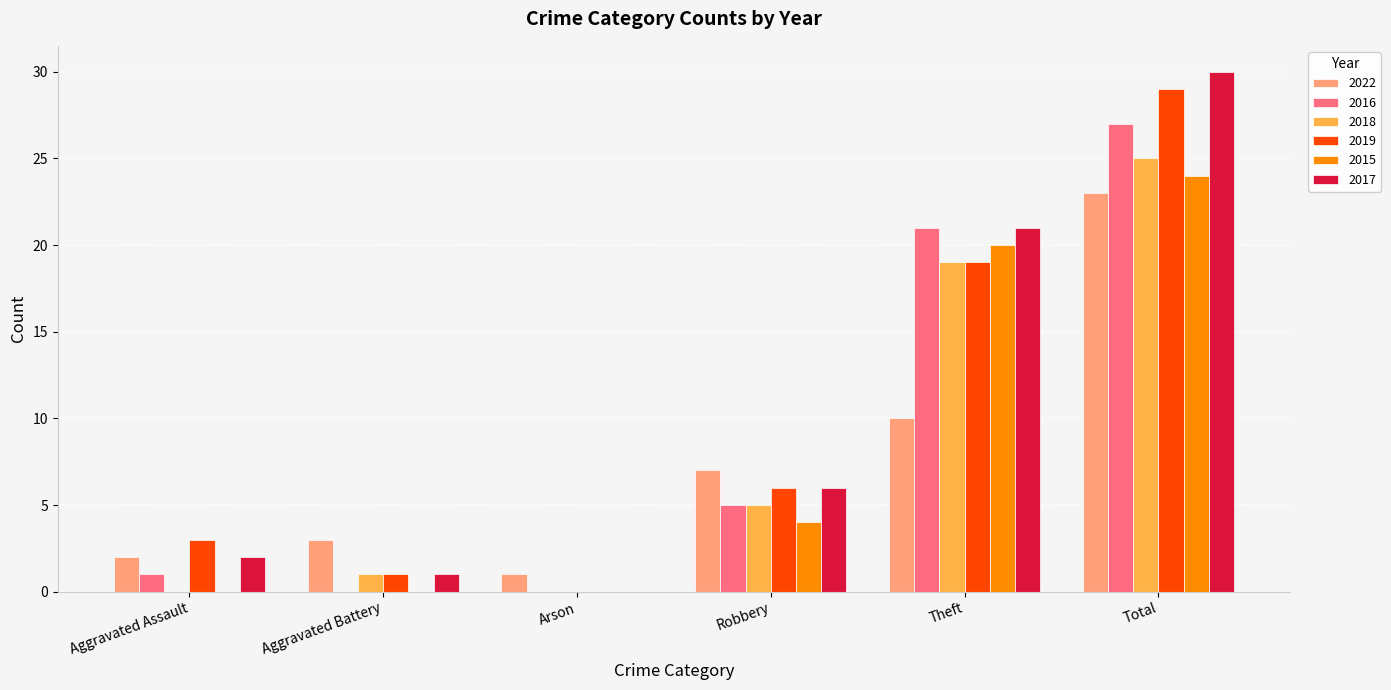

What is the sum of all 2019 values?

58